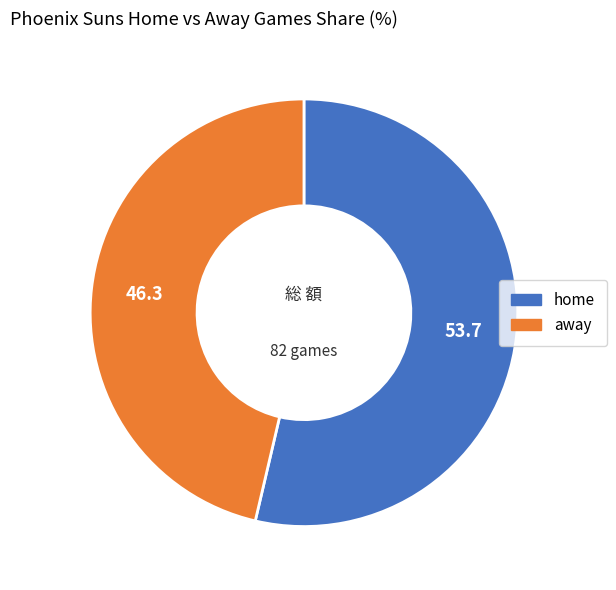

Is it true that away is 60% of the pie?

False